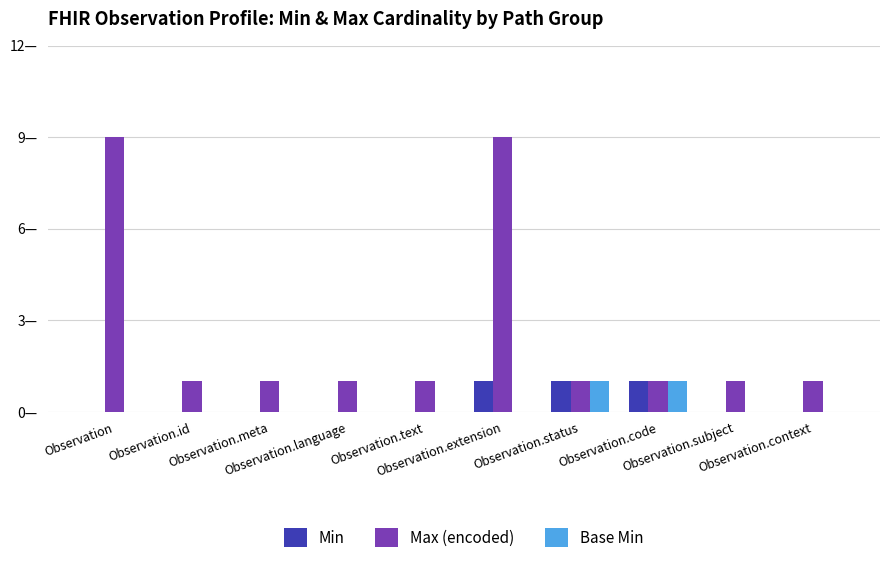

The value of Min at Observation.status is 1. True or false?

True